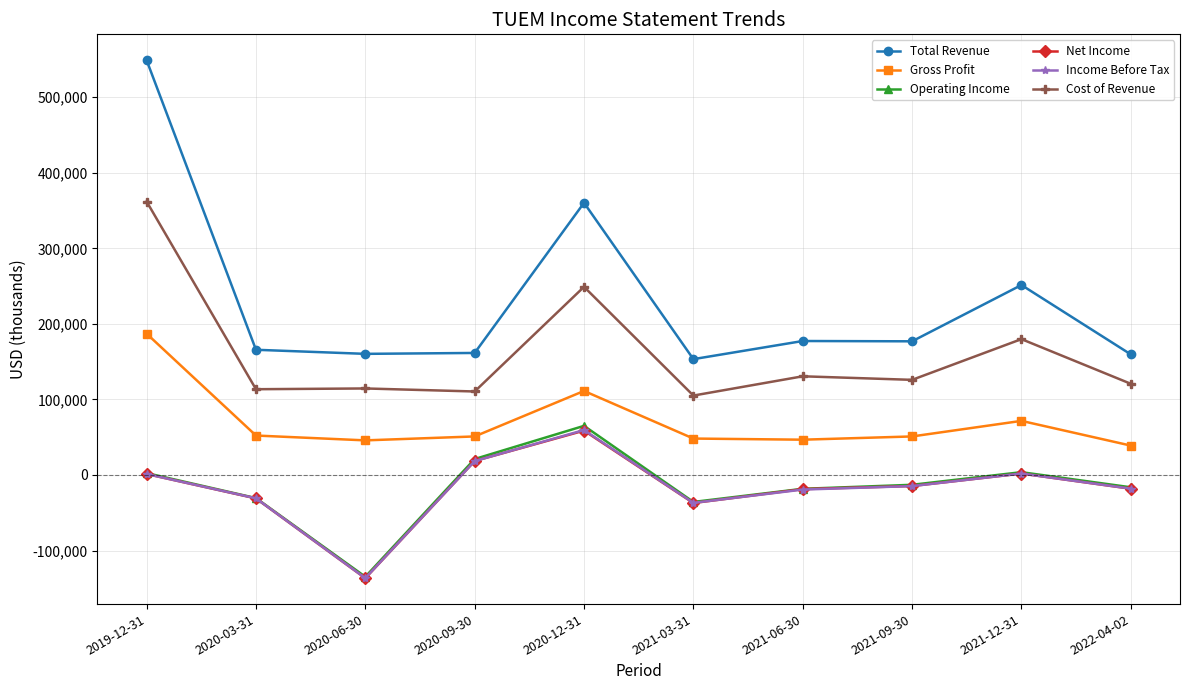

How many categories are shown in the chart?

10